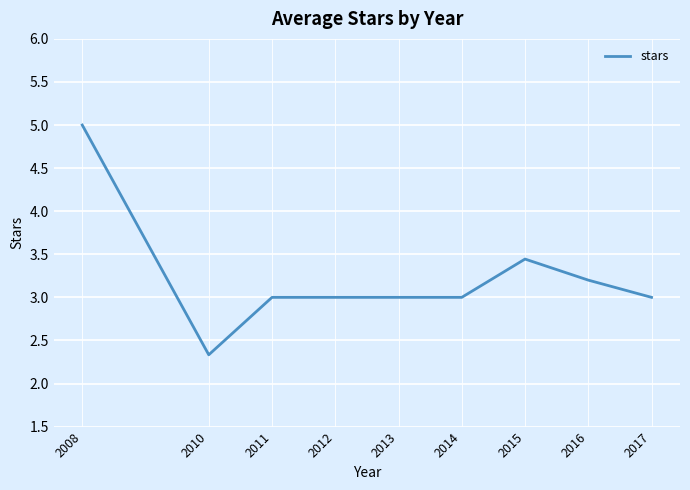

At which label does the data first exceed 3?

2008